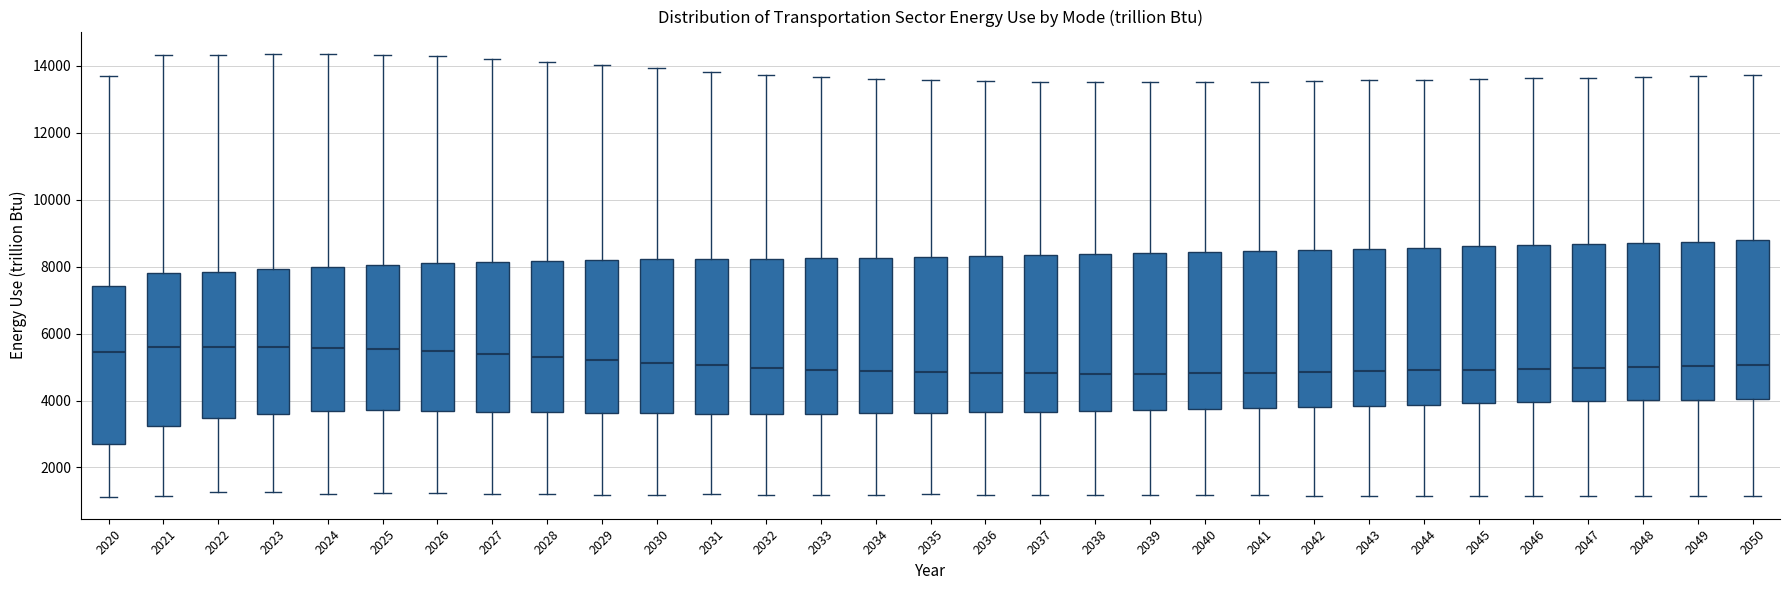

Reading left to right, transcribe this box plot: for each box, give where its median line is, the range the box spans, and where its two whiskers end, as read against the y-axis. The values are not printed on the chart, so give them approximately, as read against the axis.

2020: median 5400, box 2600 to 7400, whiskers 1200 to 13600
2021: median 5600, box 3200 to 7800, whiskers 1200 to 14400
2022: median 5600, box 3400 to 7800, whiskers 1200 to 14400
2023: median 5600, box 3600 to 8000, whiskers 1200 to 14400
2024: median 5600, box 3600 to 8000, whiskers 1200 to 14400
2025: median 5600, box 3800 to 8000, whiskers 1200 to 14400
2026: median 5400, box 3600 to 8200, whiskers 1200 to 14200
2027: median 5400, box 3600 to 8200, whiskers 1200 to 14200
2028: median 5200, box 3600 to 8200, whiskers 1200 to 14200
2029: median 5200, box 3600 to 8200, whiskers 1200 to 14000
2030: median 5200, box 3600 to 8200, whiskers 1200 to 14000
2031: median 5000, box 3600 to 8200, whiskers 1200 to 13800
2032: median 5000, box 3600 to 8200, whiskers 1200 to 13800
2033: median 5000, box 3600 to 8200, whiskers 1200 to 13600
2034: median 4800, box 3600 to 8200, whiskers 1200 to 13600
2035: median 4800, box 3600 to 8200, whiskers 1200 to 13600
2036: median 4800, box 3600 to 8400, whiskers 1200 to 13600
2037: median 4800, box 3600 to 8400, whiskers 1200 to 13600
2038: median 4800, box 3600 to 8400, whiskers 1200 to 13600
2039: median 4800, box 3800 to 8400, whiskers 1200 to 13600
2040: median 4800, box 3800 to 8400, whiskers 1200 to 13600
2041: median 4800, box 3800 to 8400, whiskers 1200 to 13600
2042: median 4800, box 3800 to 8400, whiskers 1200 to 13600
2043: median 4800, box 3800 to 8600, whiskers 1200 to 13600
2044: median 4800, box 3800 to 8600, whiskers 1200 to 13600
2045: median 5000, box 4000 to 8600, whiskers 1200 to 13600
2046: median 5000, box 4000 to 8600, whiskers 1200 to 13600
2047: median 5000, box 4000 to 8600, whiskers 1200 to 13600
2048: median 5000, box 4000 to 8800, whiskers 1200 to 13600
2049: median 5000, box 4000 to 8800, whiskers 1200 to 13800
2050: median 5000, box 4000 to 8800, whiskers 1200 to 13800